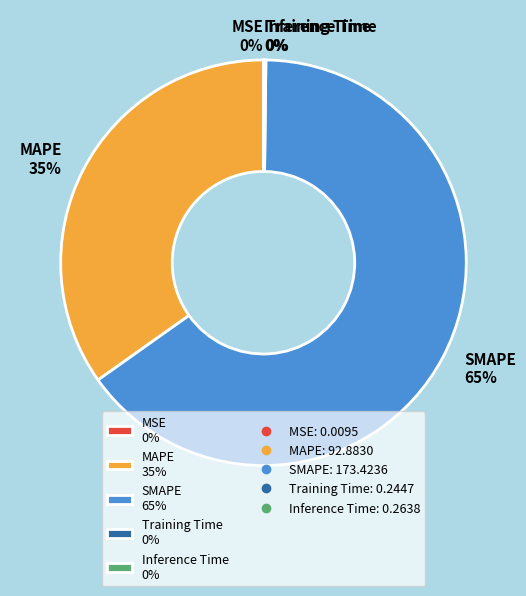

To the nearest percent, what is the average slice percentage?

20%